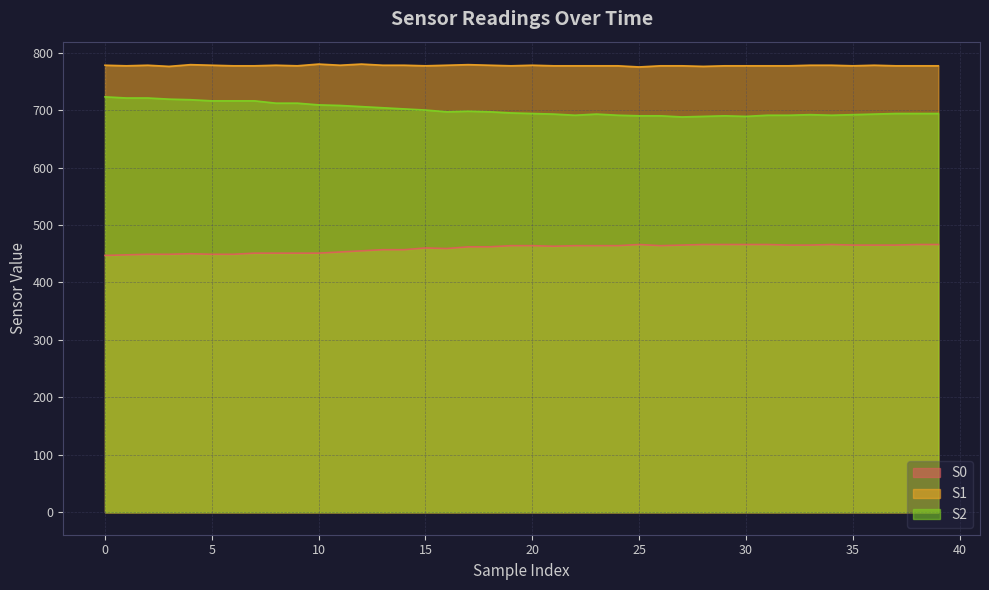

What is the sum of the S2 values at 19 and 23?

1388